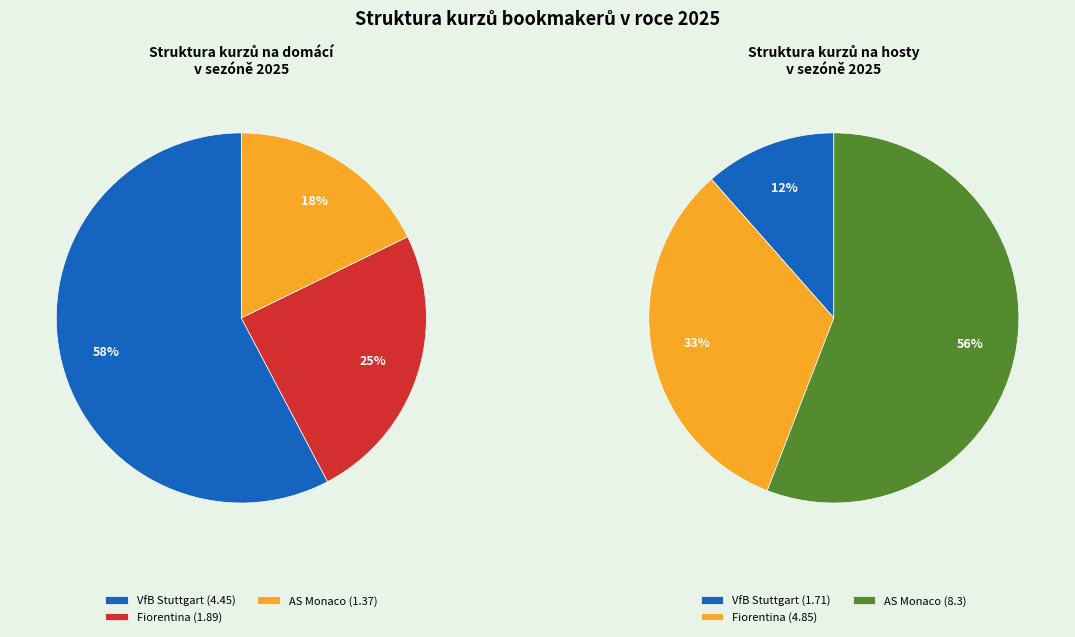

To the nearest percent, what is the combined percentage of VfB Stuttgart and AS Monaco?

67%